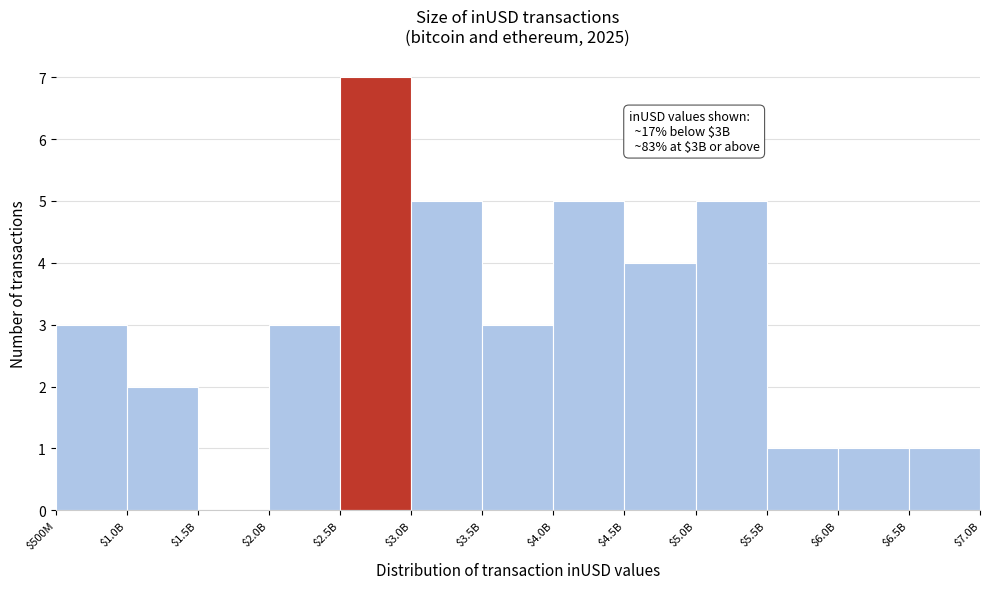

What is the maximum value shown in the chart?

7